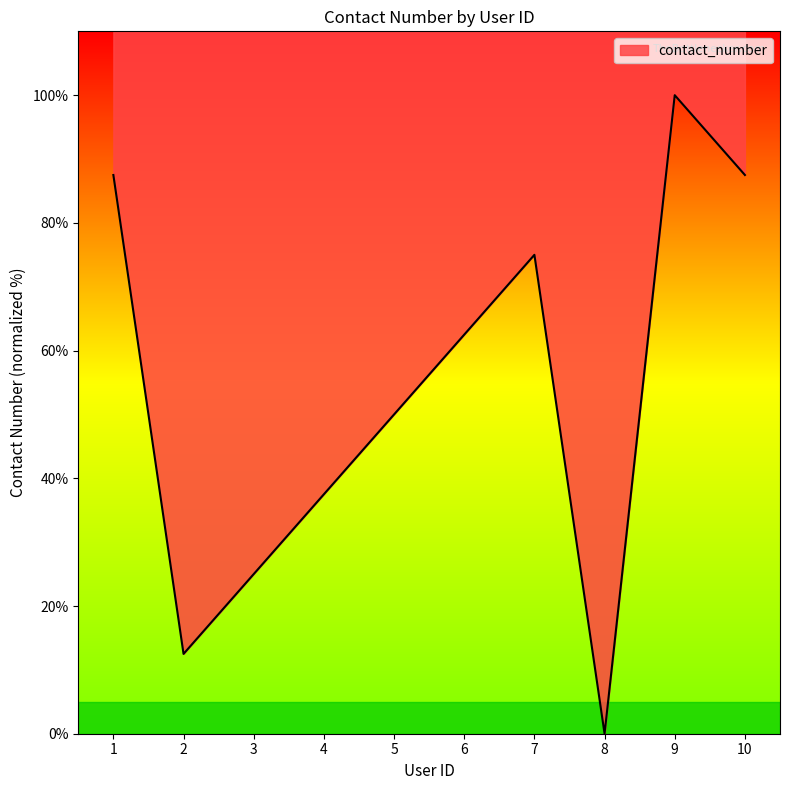

The value at 10 is 87.5. True or false?

True